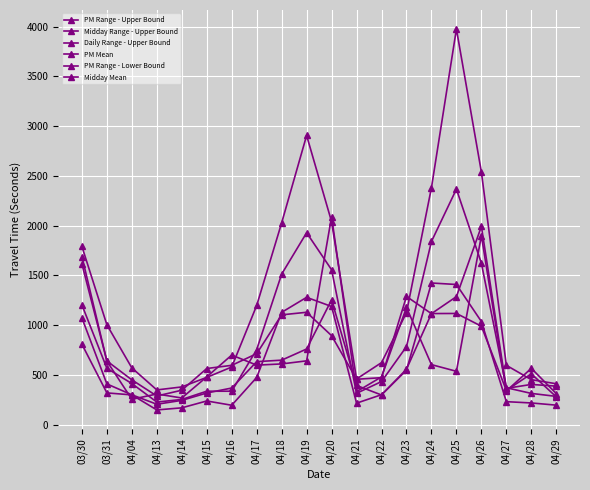

Which category has the highest value in the PM Mean series?

04/25